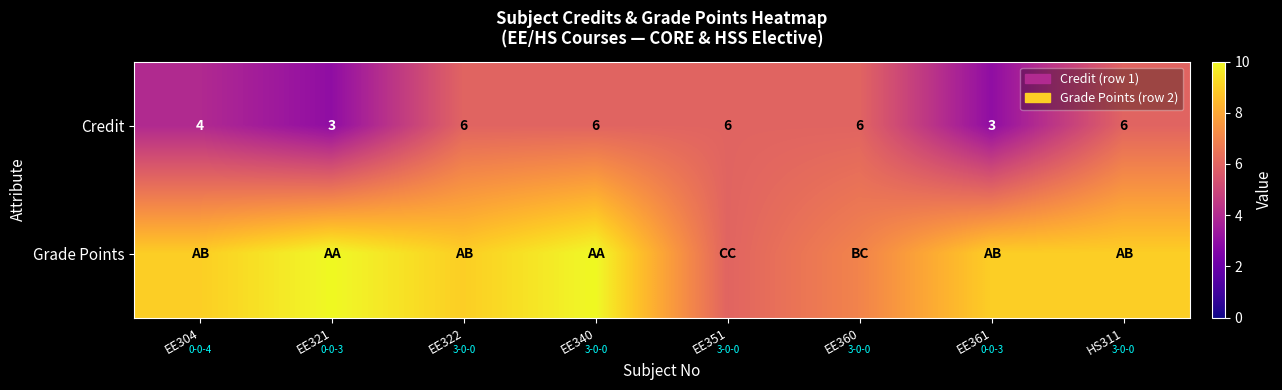

True or false: Credit has a value of 3 at EE322.

False